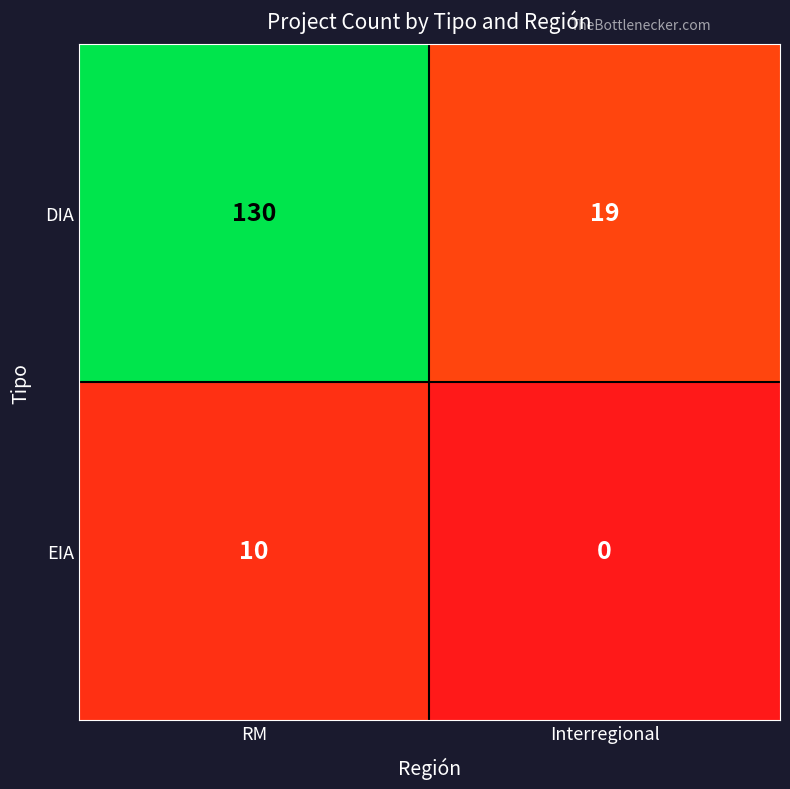

What is the difference between the EIA values at Interregional and RM?

10